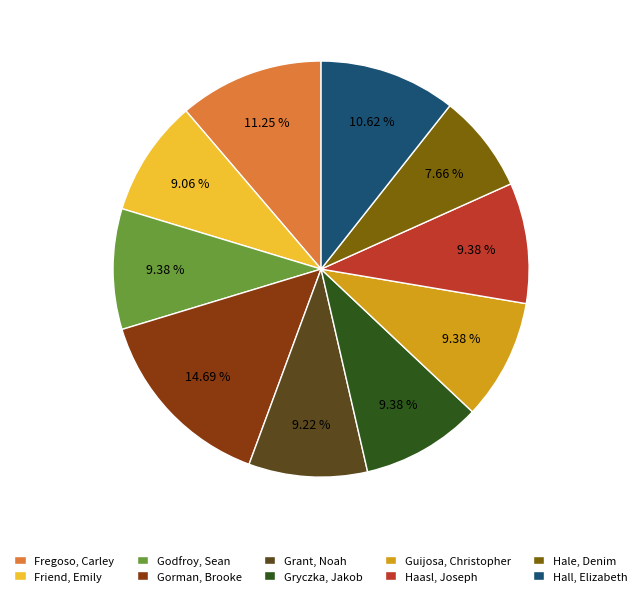

To the nearest percent, what percentage of the pie is Guijosa, Christopher?

9%